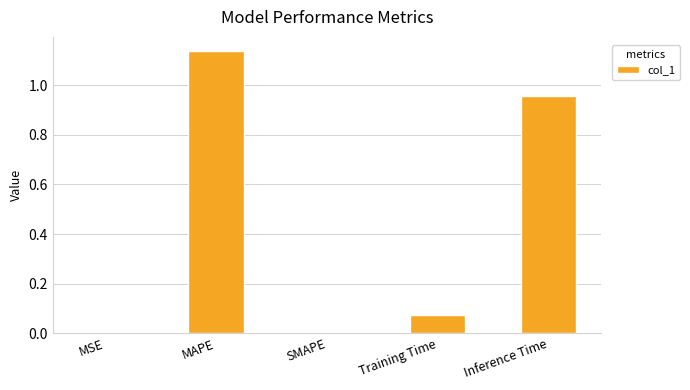

At which category does the chart reach its peak across all series?

MAPE